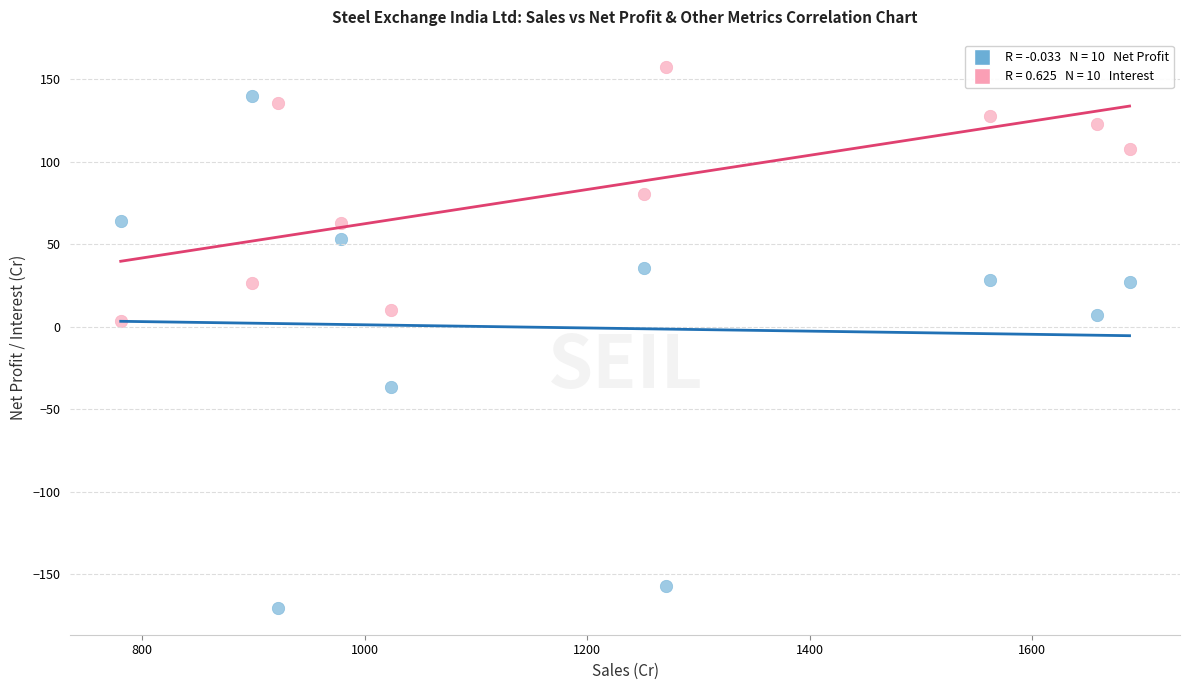

Across all data points, what is the range of X values (max minus min)?

906.7